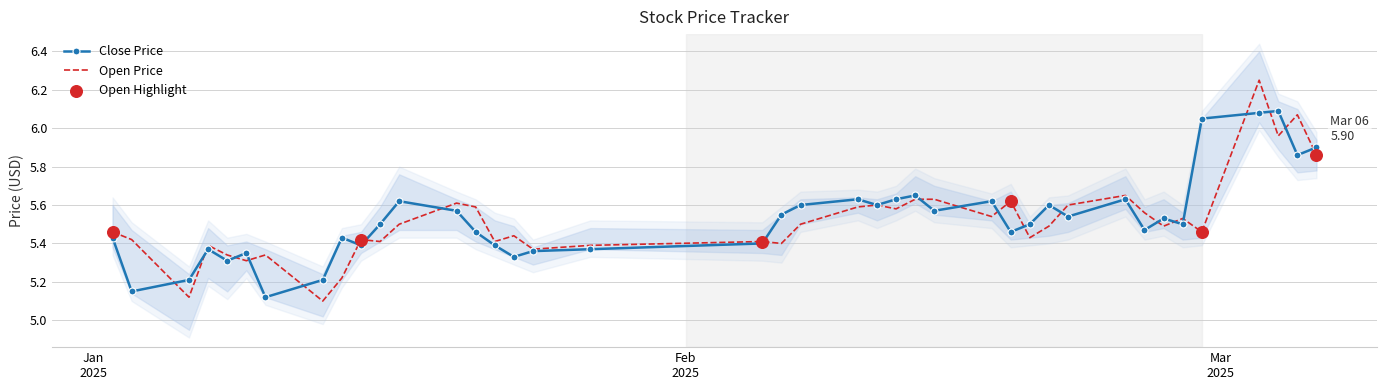

Which series has the largest total across all categories?

close